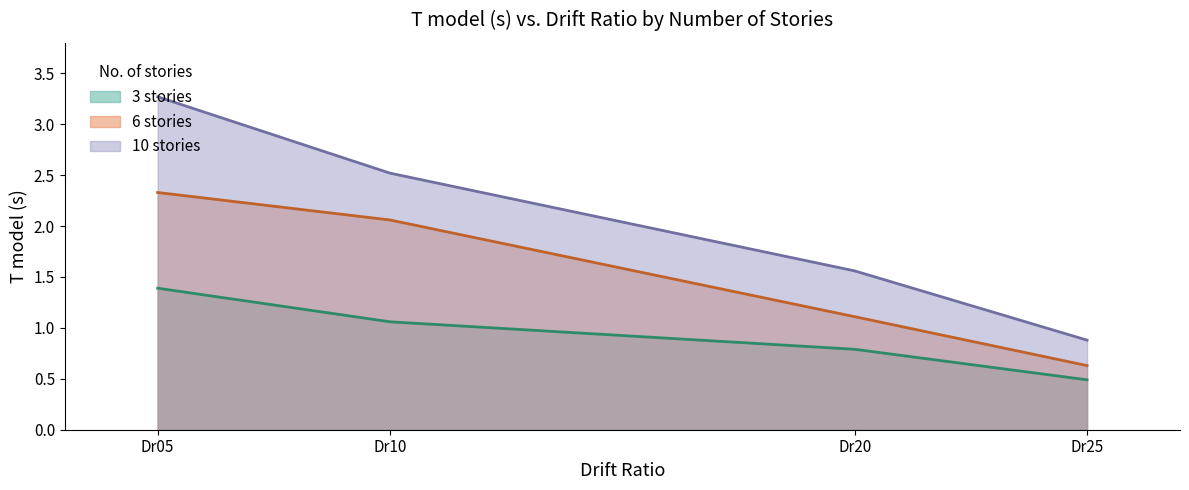

What is the minimum value shown in the chart?

0.5